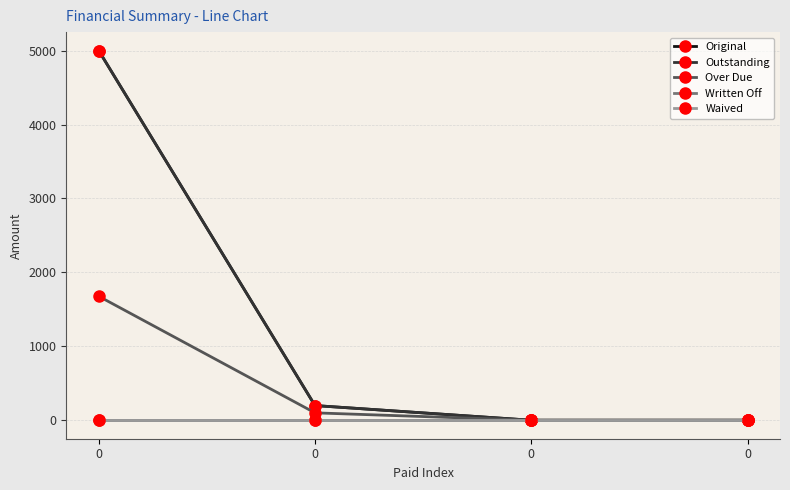

Is this an area chart (filled region under the line)?

No